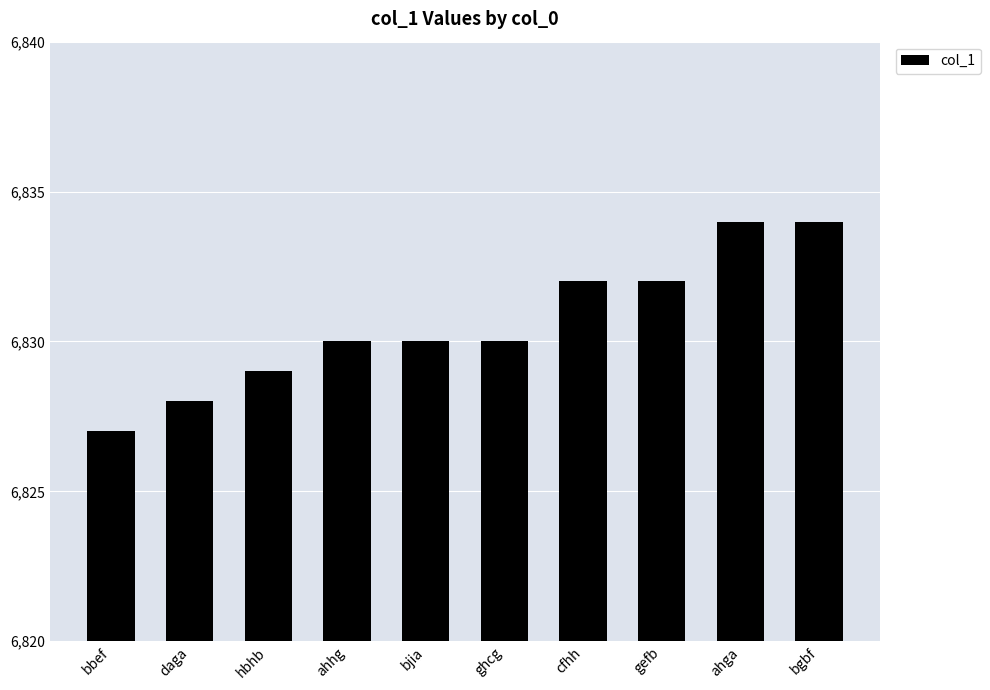

The chart shows a value of 9314 at cfhh. True or false?

False